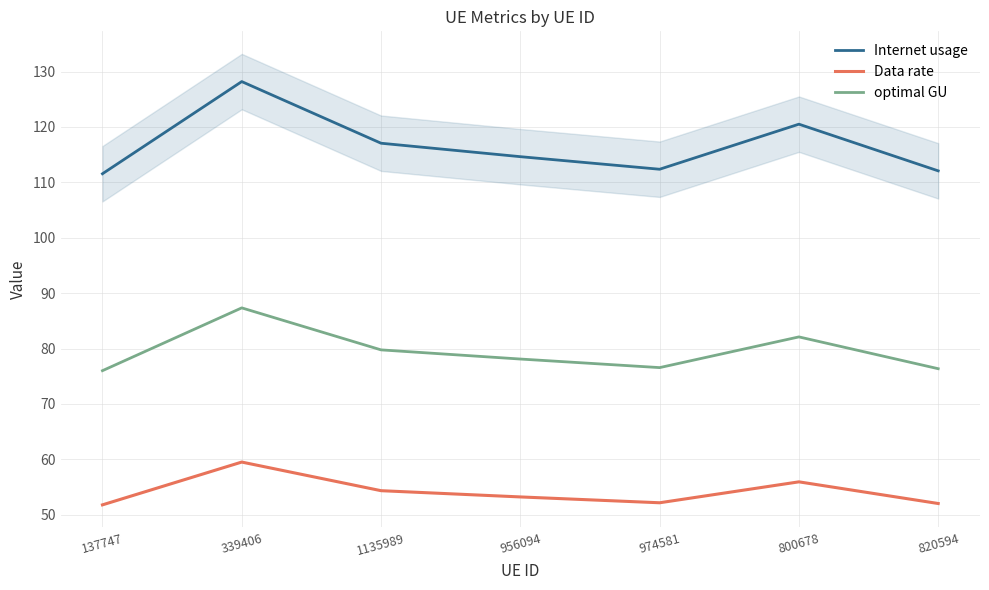

How many data points in Data rate are above 53?

4